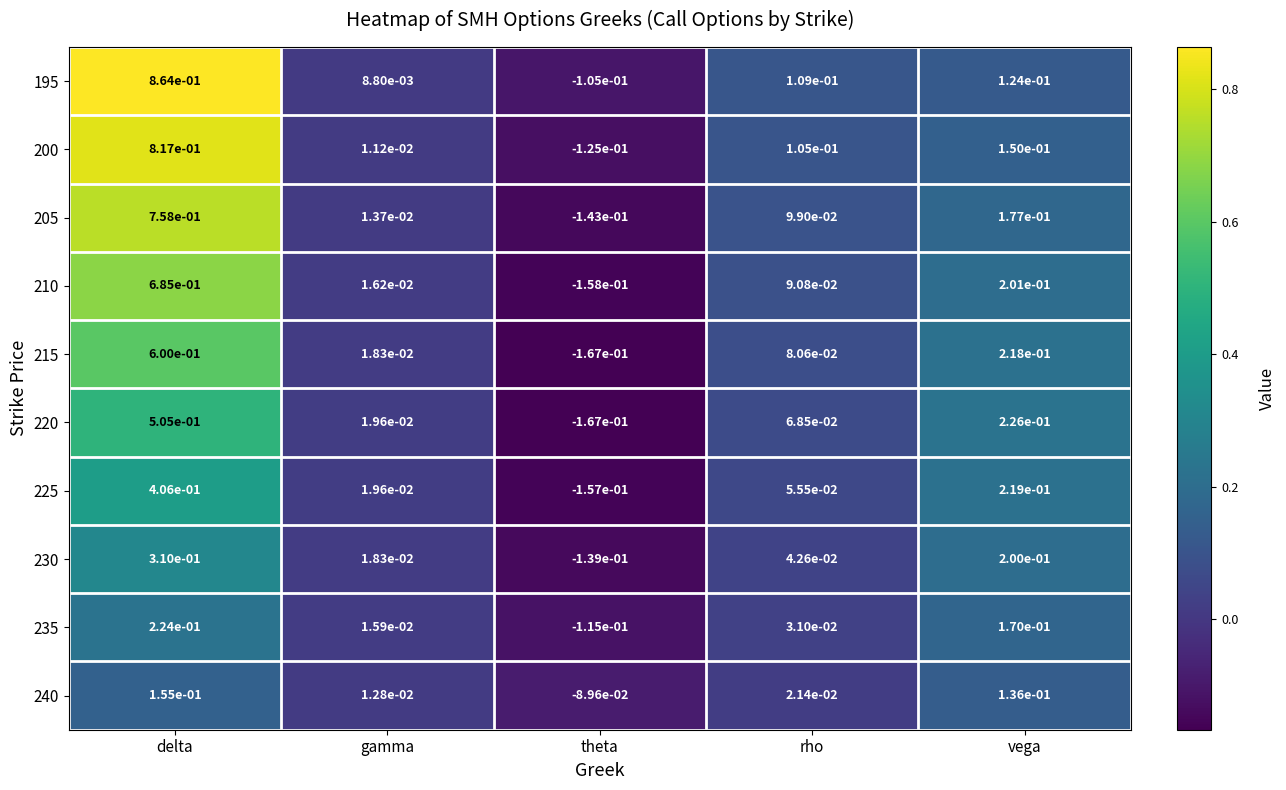

Which label corresponds to the largest value in the chart?

delta